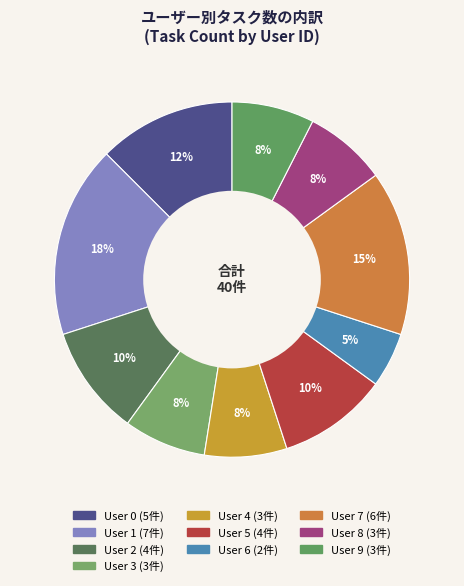

Which category has the biggest portion of the pie?

User 1